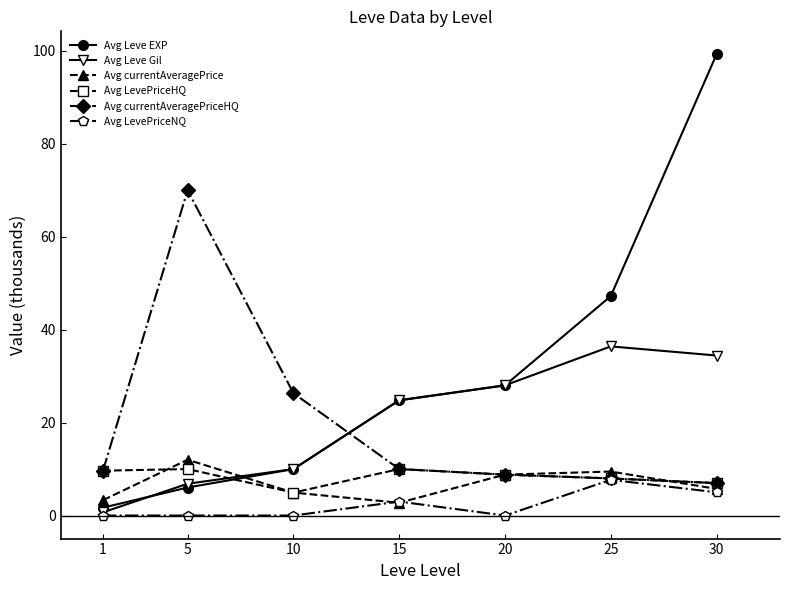

Which series has the largest range (max minus min)?

Avg Leve EXP